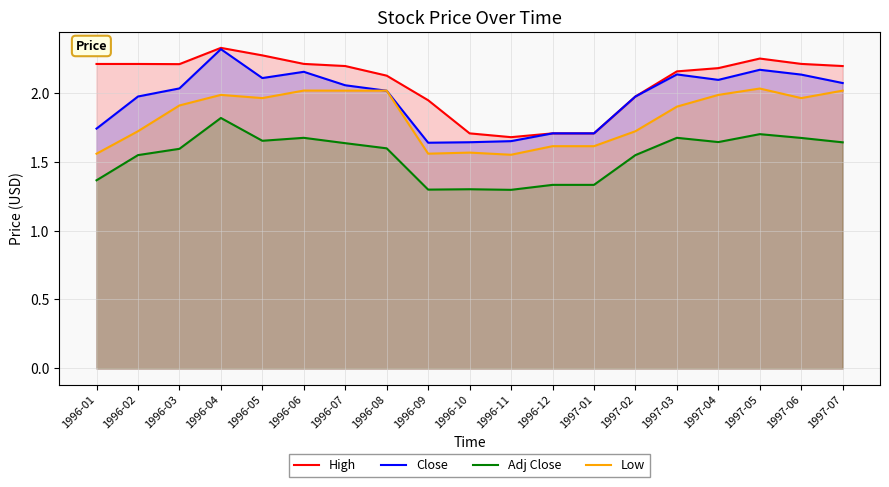

What is the total value across all series at 1997-02?

7.2